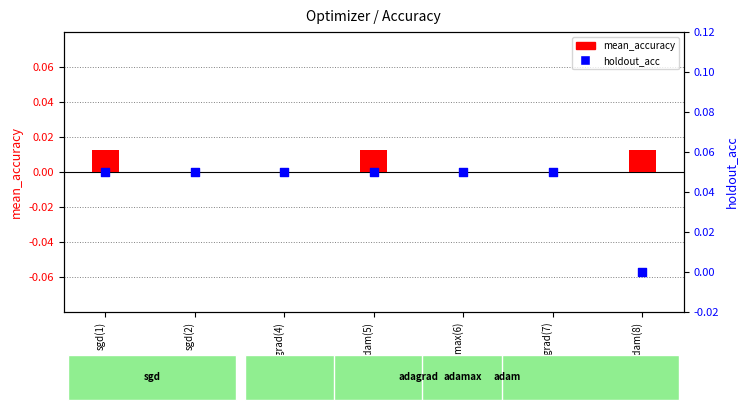

What are all the series names shown in the legend?

mean_accuracy, holdout_acc